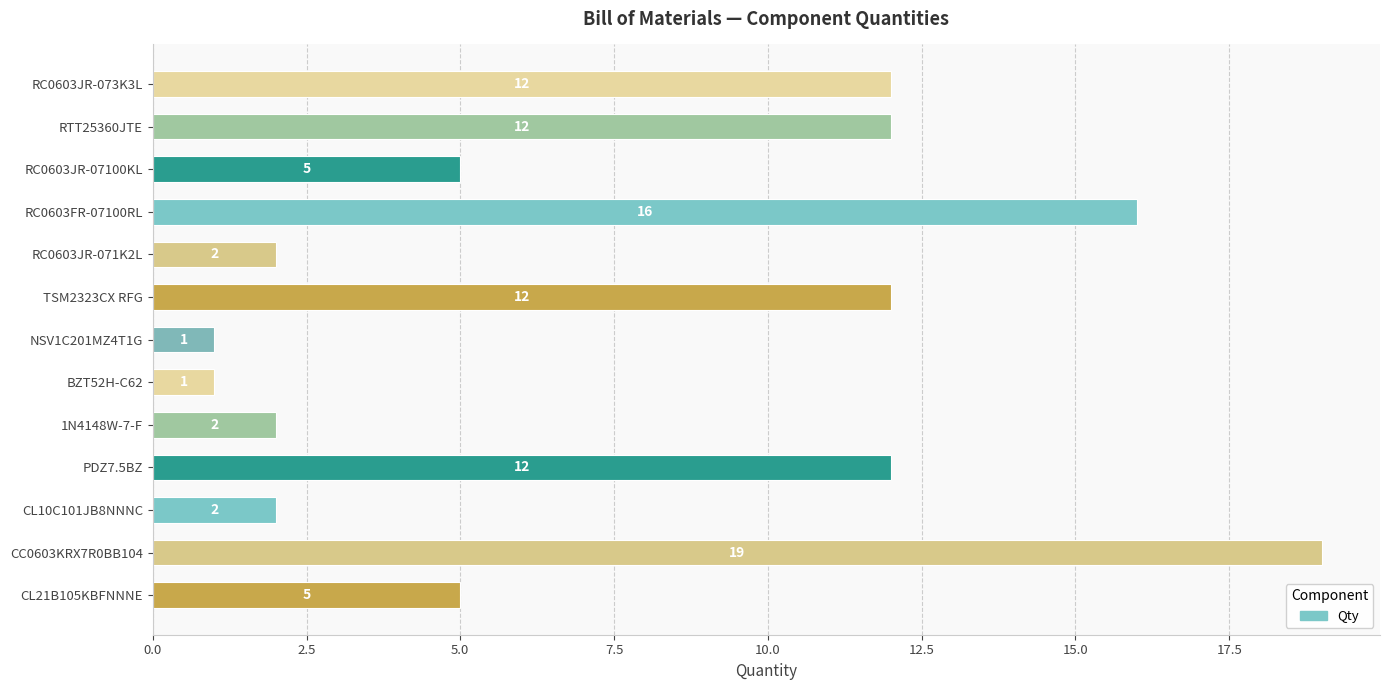

How many data points are less than 5?

5